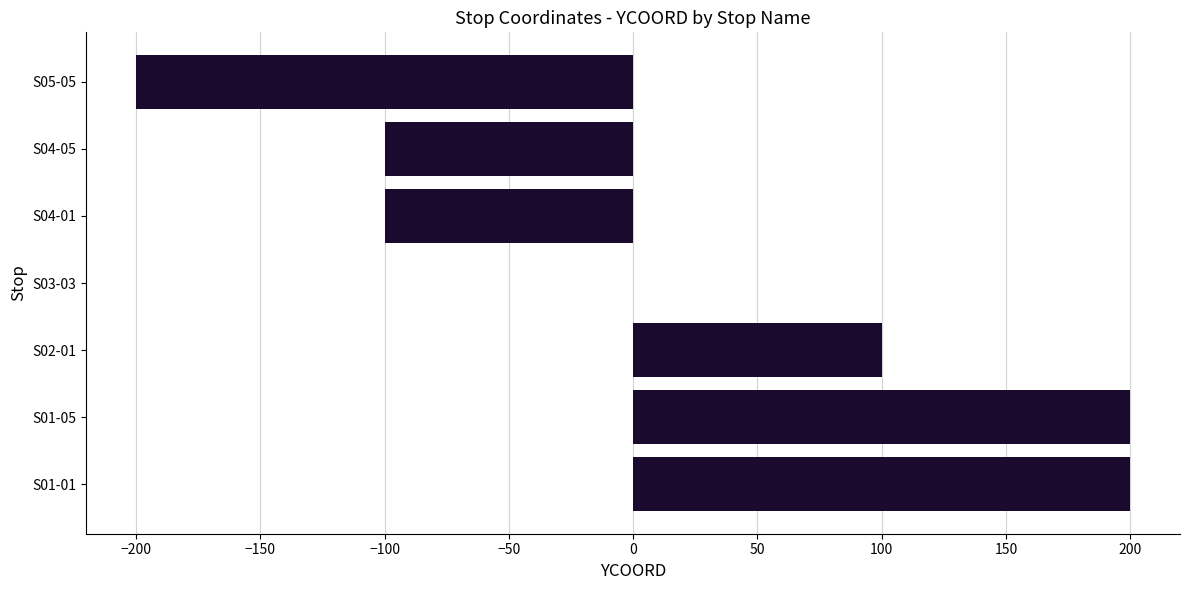

What is the sum of all values?

100